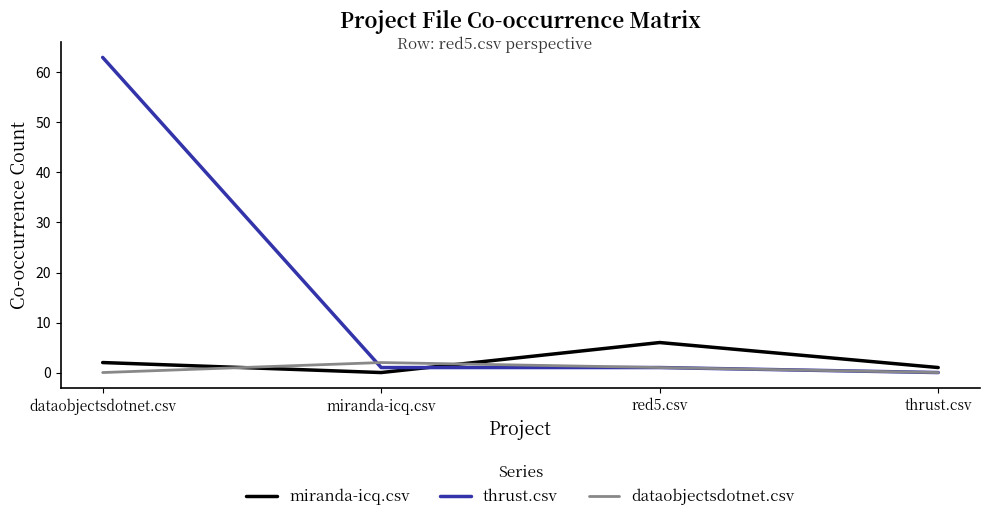

Between dataobjectsdotnet.csv and thrust.csv, which series saw the biggest shift?

thrust.csv